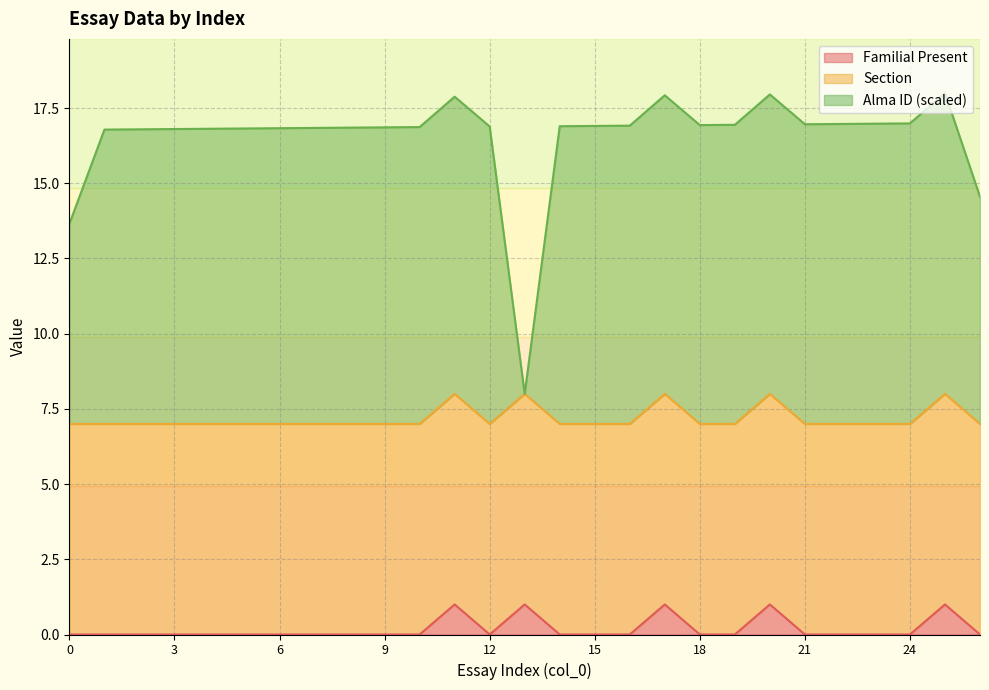

What are all the series names shown in the legend?

Familial Present, Section, Alma ID (scaled)